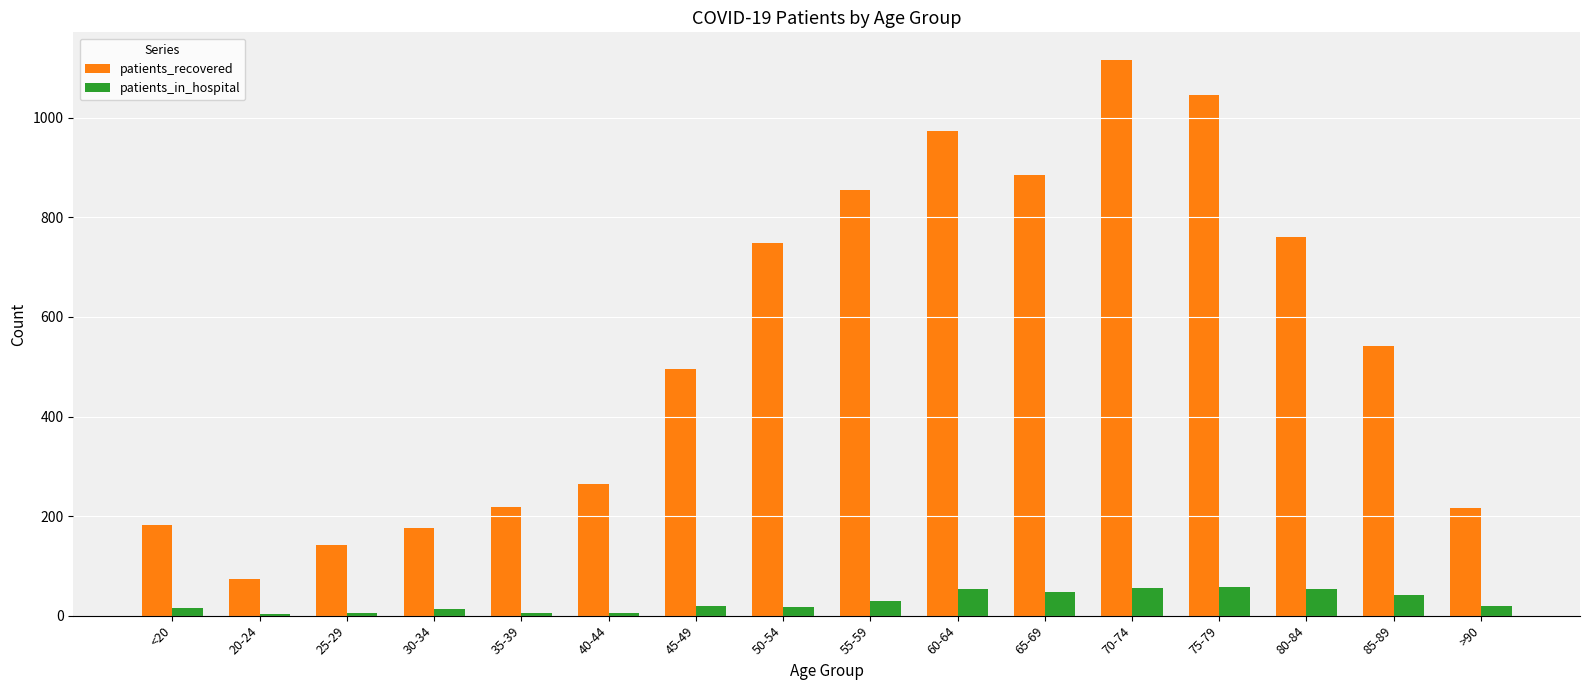

Which series has the largest range (max minus min)?

patients_recovered